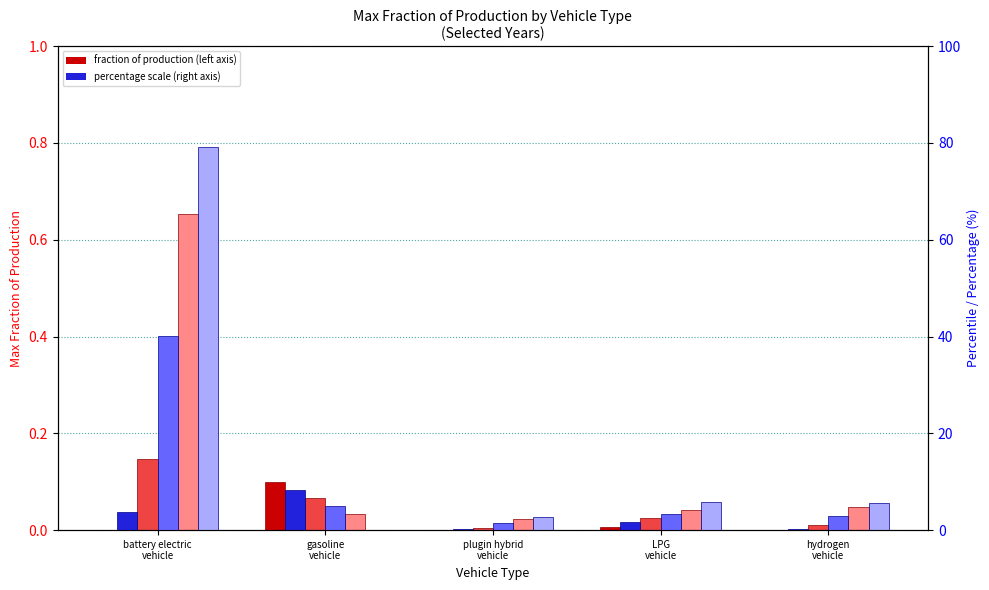

Which series has the largest range (max minus min)?

2050 (pct)